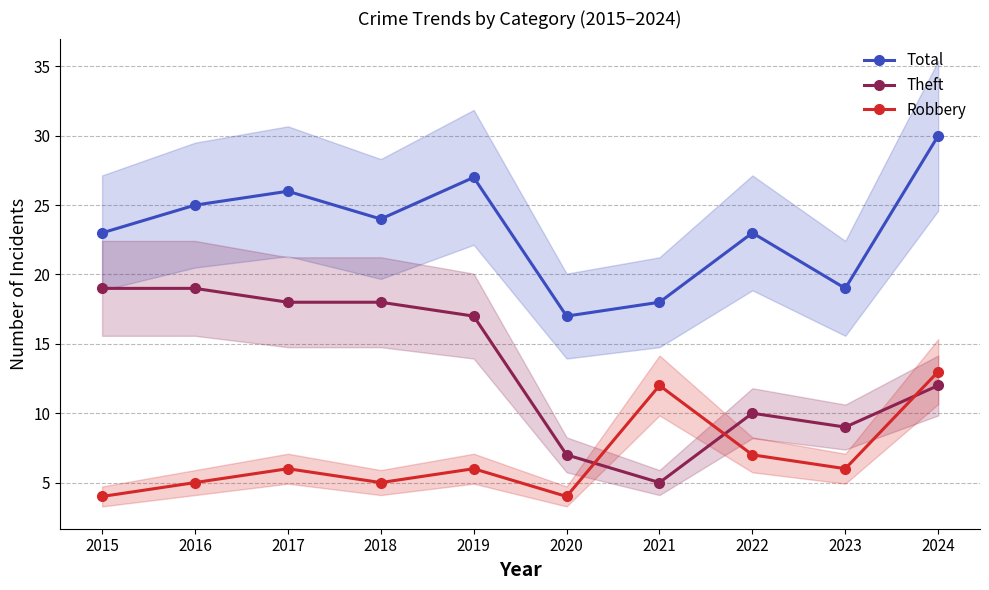

How many data points in Theft are above 17?

4